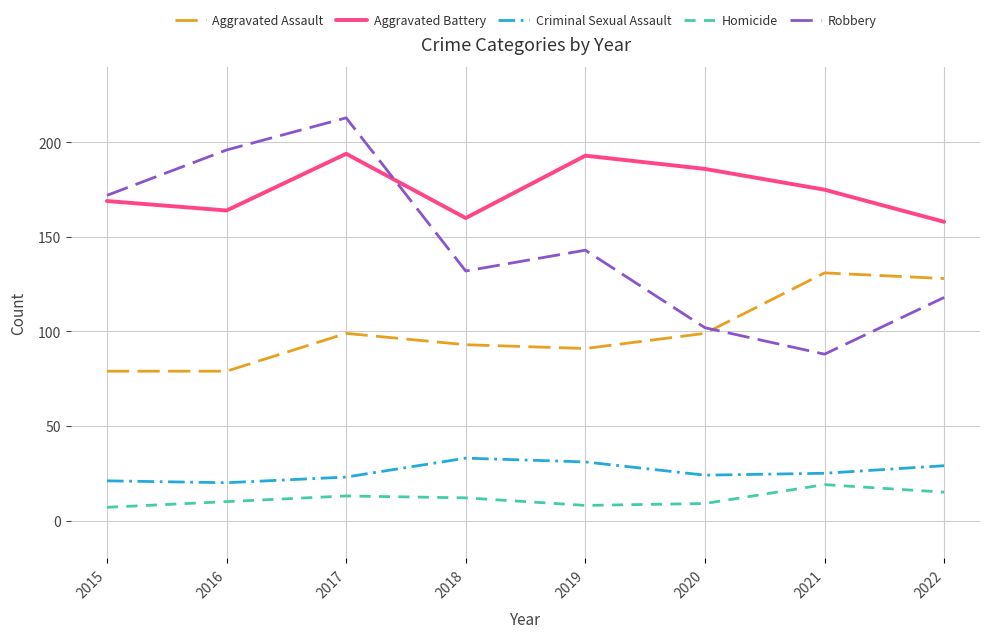

What is the sum of the Aggravated Battery values at 2019 and 2020?

379